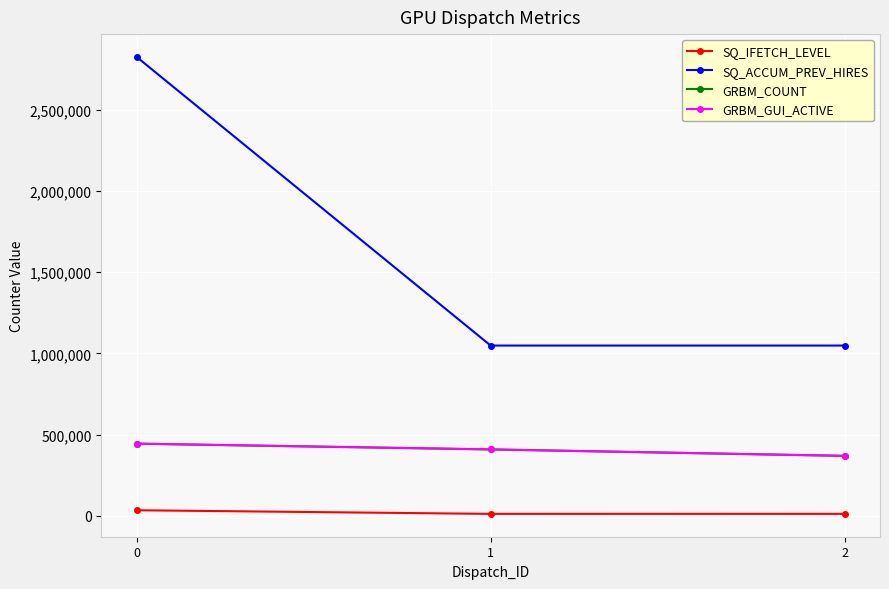

Is it true that GRBM_COUNT equals 558931 at 2?

False